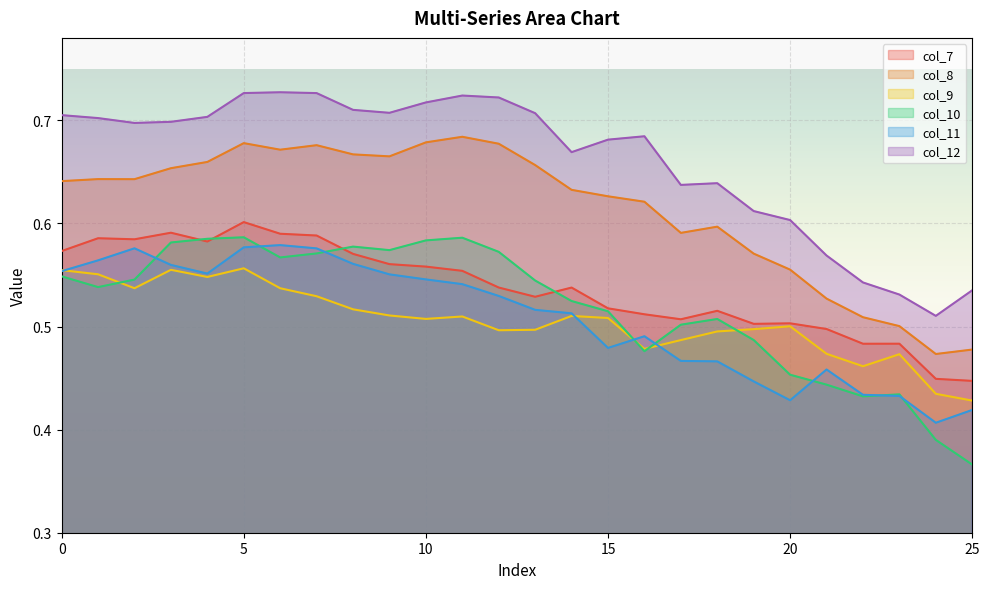

Which series has the largest total across all categories?

col_12